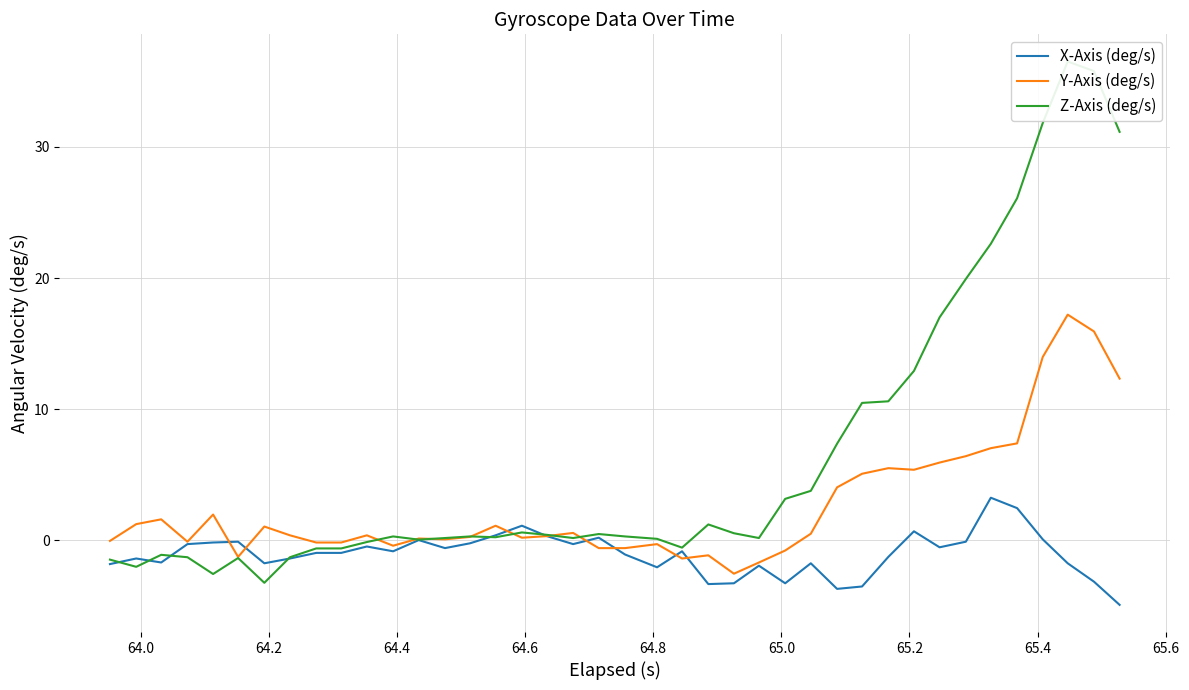

What is the highest value of the Y-Axis (deg/s) series?

17.2